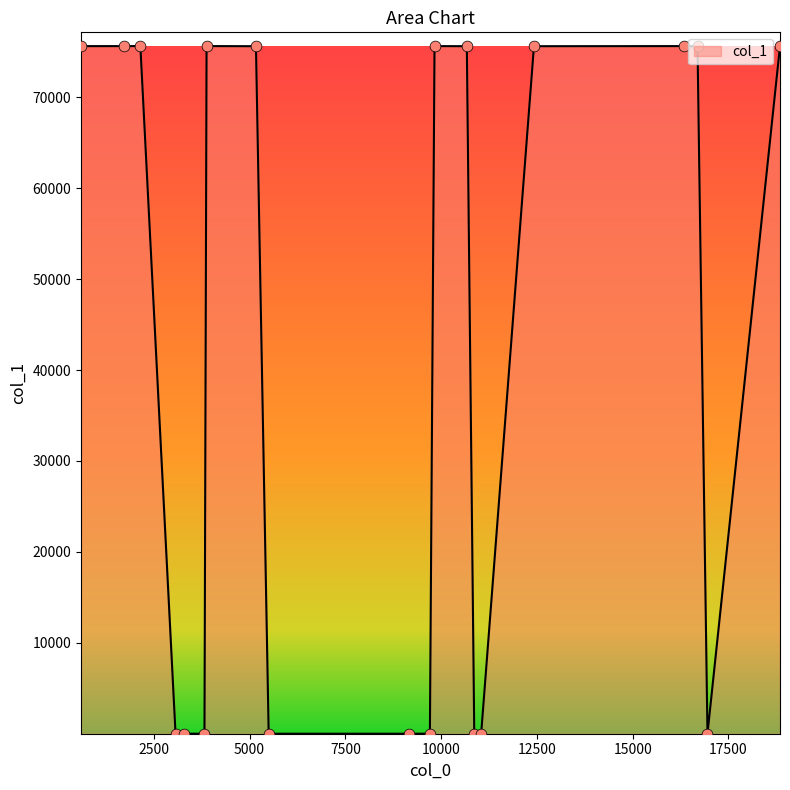

What is the difference between the maximum and minimum values?

75635